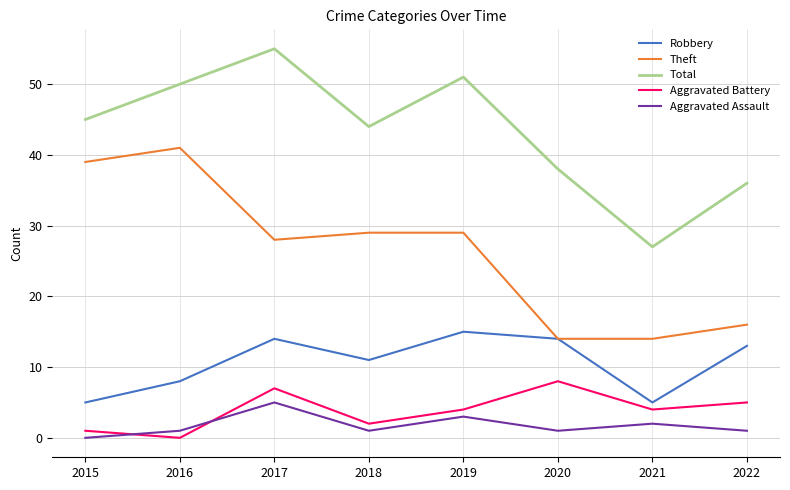

True or false: Aggravated Assault has a value of 3 at 2015.

False